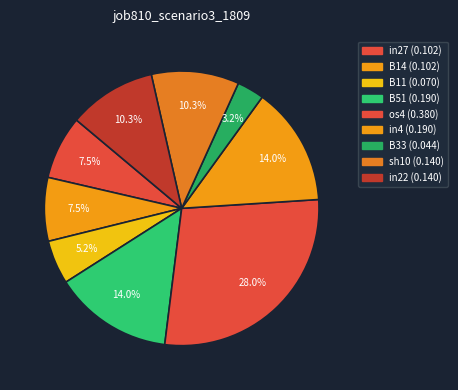

Is there any slice that represents more than half of the pie?

No